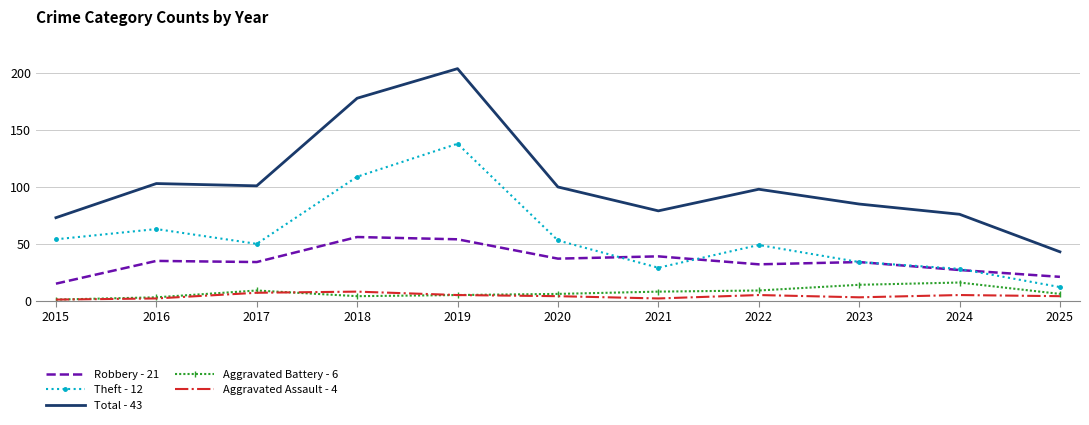

What are all the series names shown in the legend?

Robbery - 21, Theft - 12, Total - 43, Aggravated Battery - 6, Aggravated Assault - 4